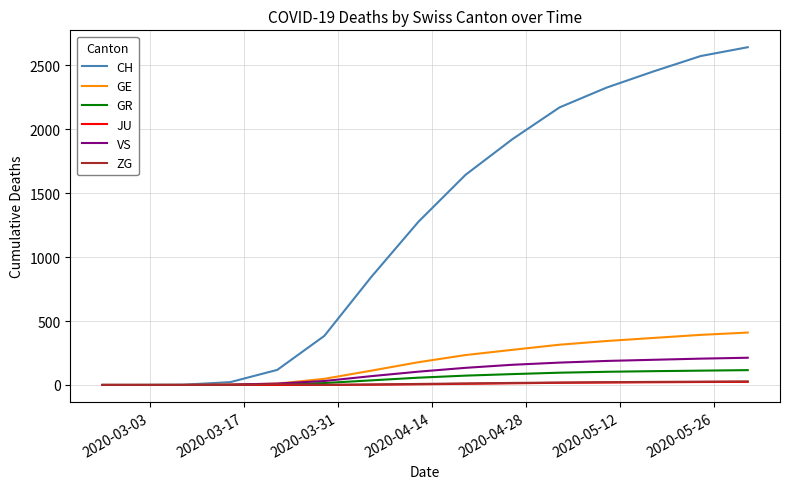

Which series has the largest total across all categories?

CH